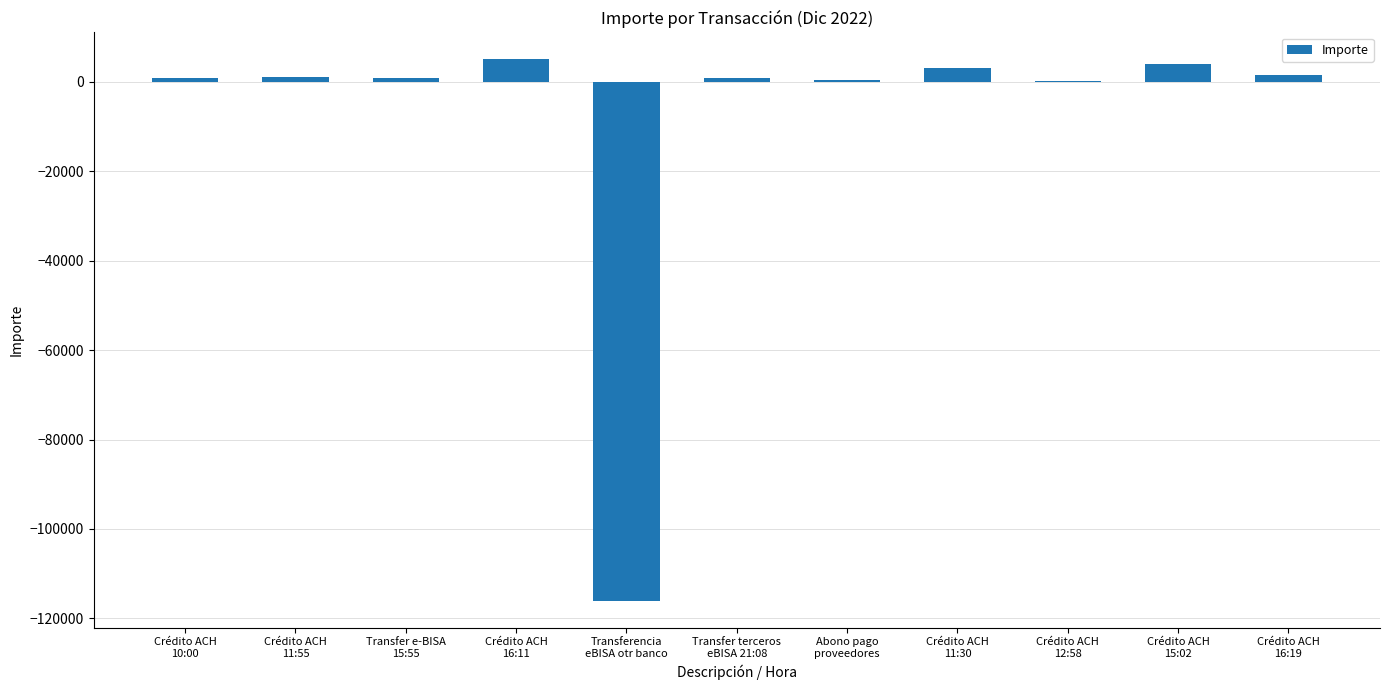

What is the greatest value displayed?

5000.0